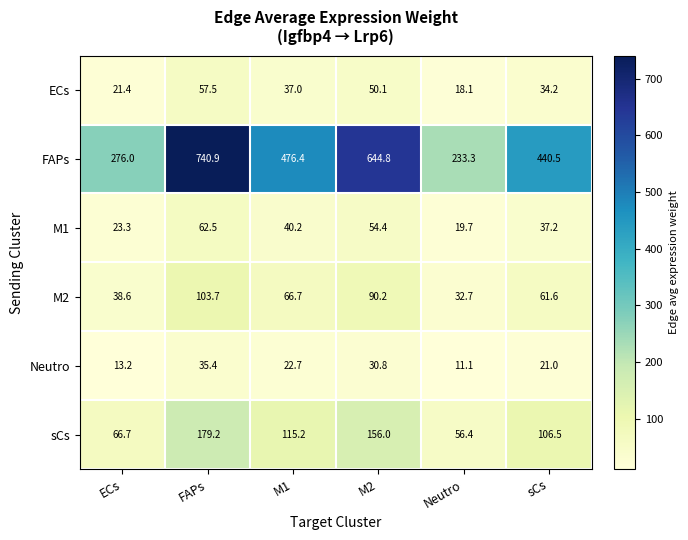

What is the difference between the maximum and minimum values in the M1 series?

42.8